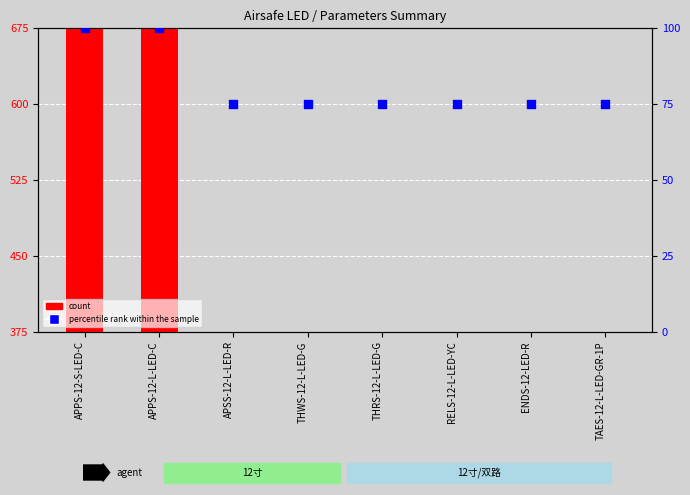

What is the total value across all series at ENDS-12-LED-R?

435